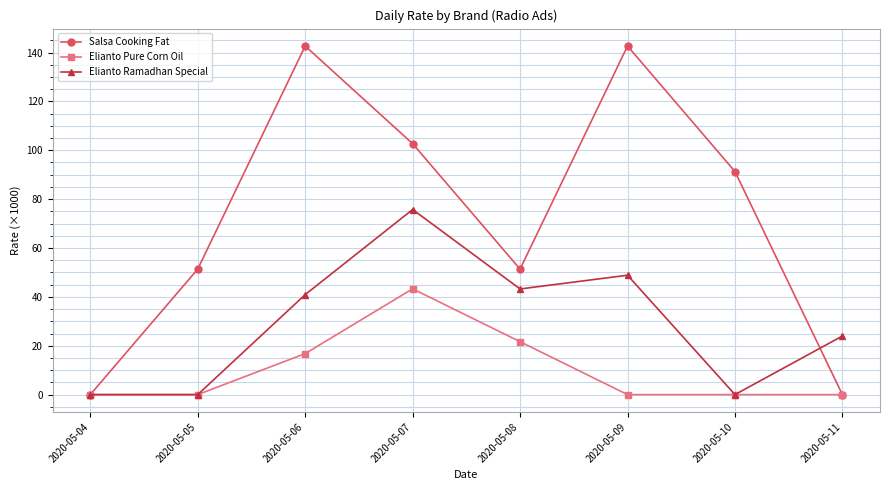

True or false: Elianto Ramadhan Special has a value of 43.1 at 2020-05-07.

False